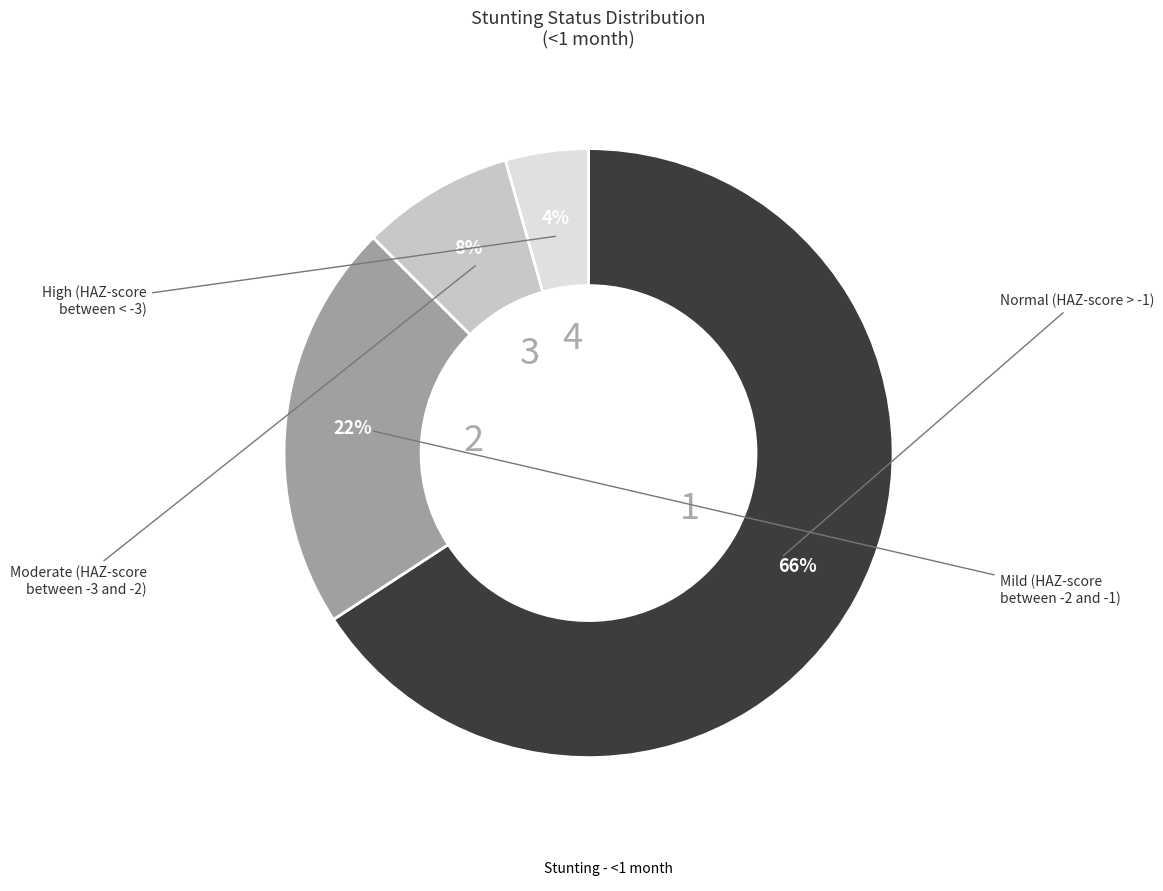

Is there any slice that represents more than half of the pie?

Yes